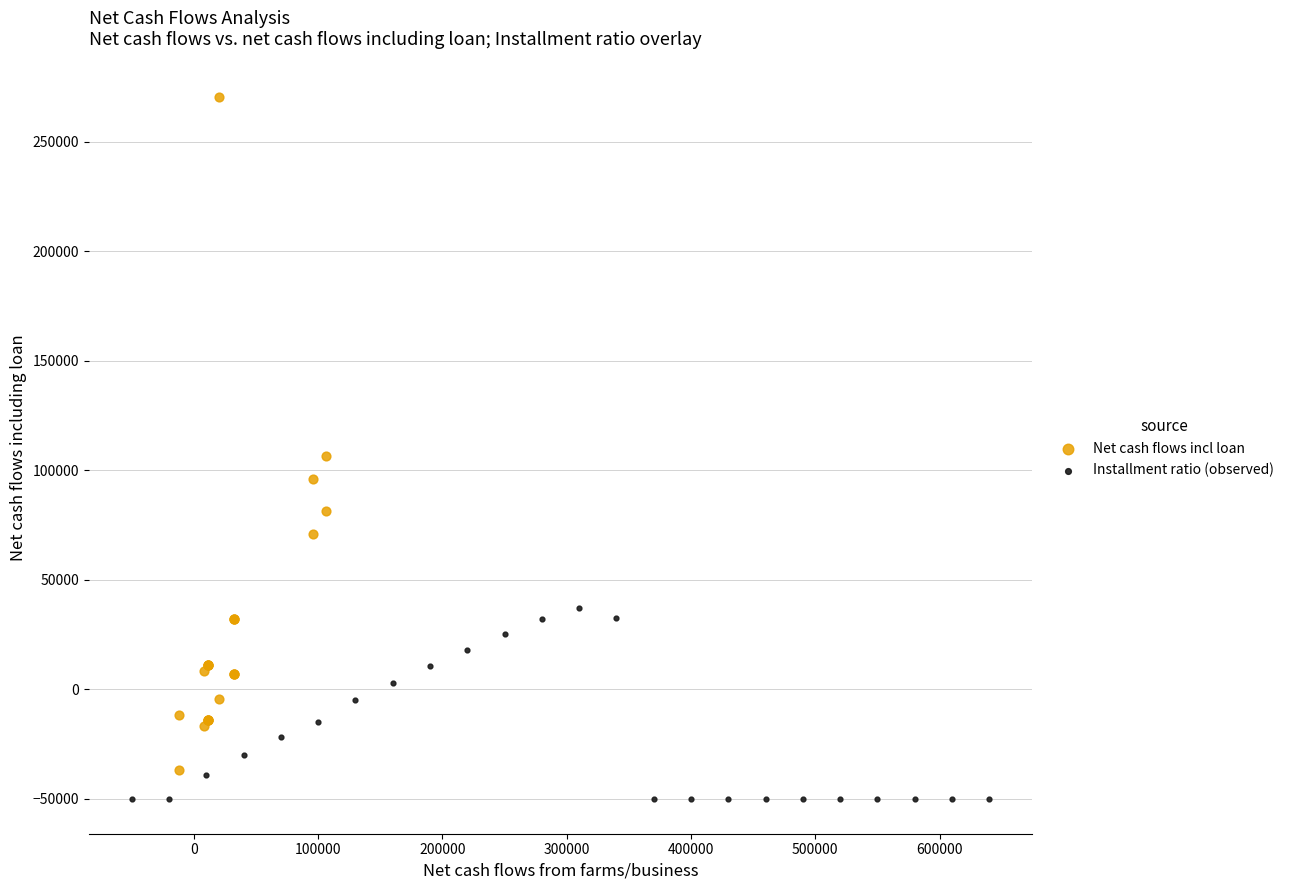

Which series reaches the maximum Y coordinate?

Net cash flows incl loan